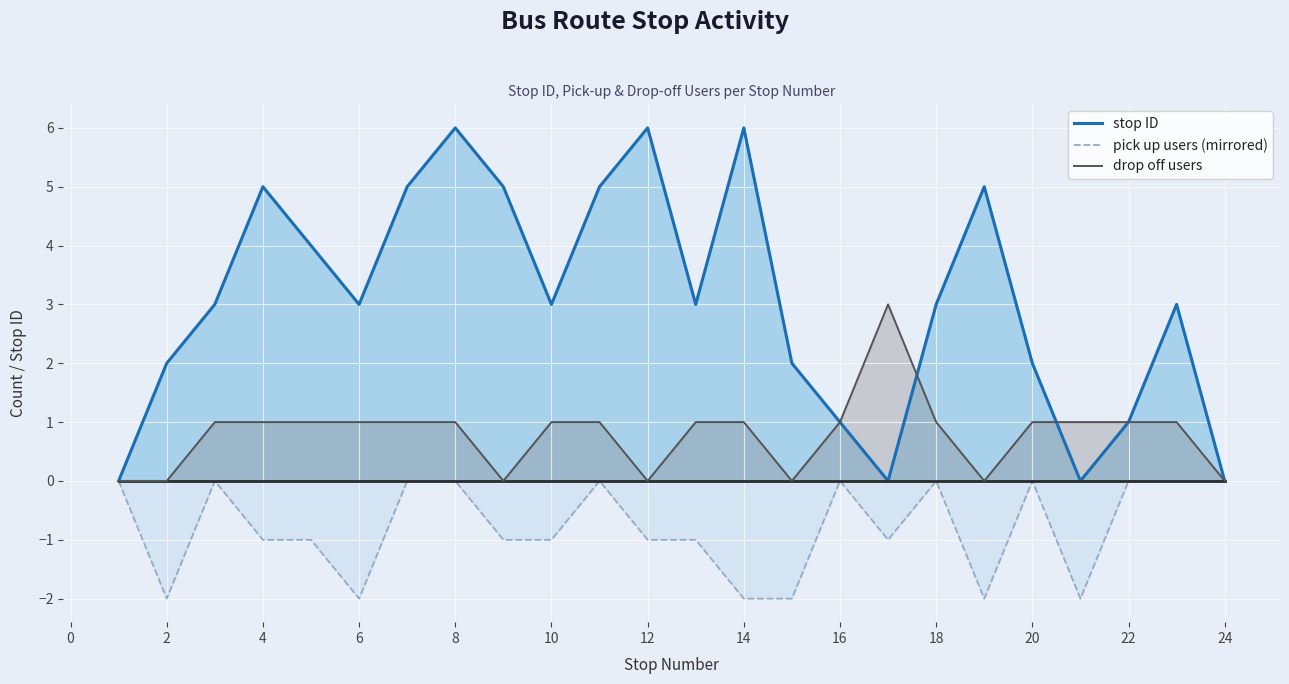

What is the greatest value displayed?

6